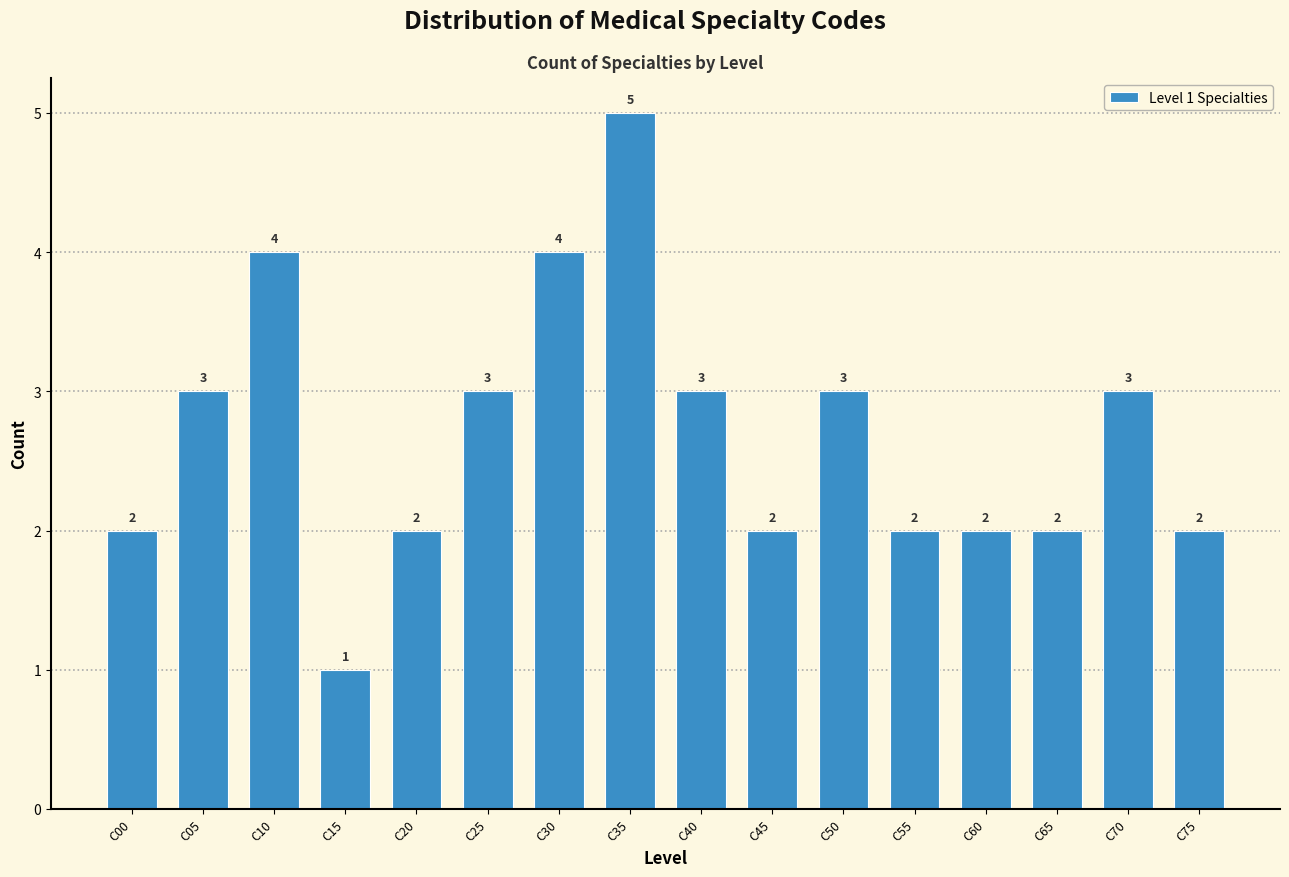

Reading left to right, transcribe all the data shown in this chart.

2	3	4	1	2	3	4	5	3	2	3	2	2	2	3	2